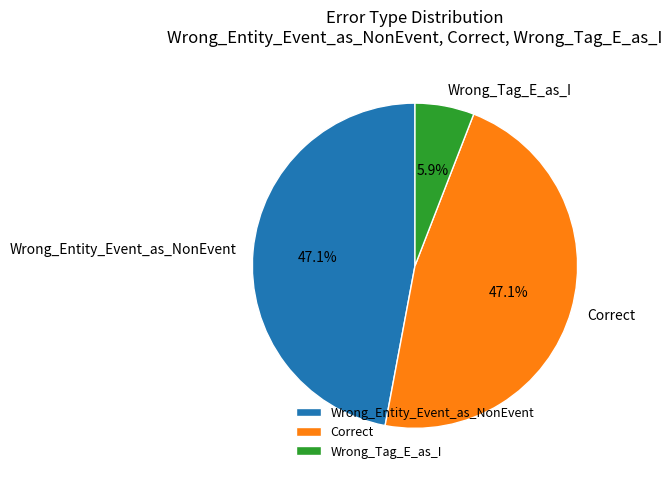

Is Correct the majority of the pie?

No